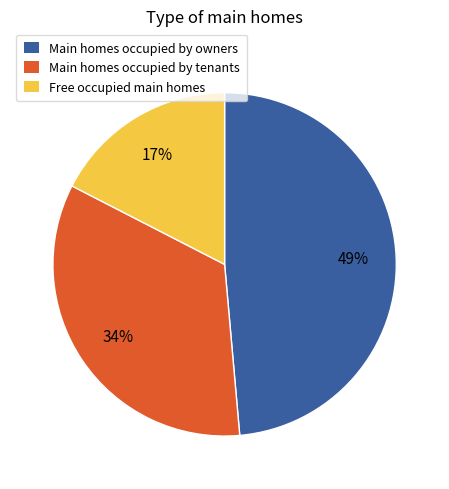

To the nearest percent, what is the average slice percentage?

33%